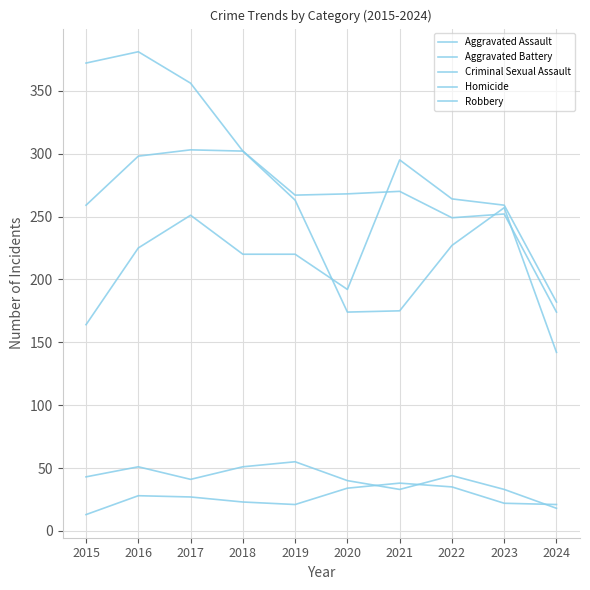

What is the difference between the Robbery values at 2020 and 2021?

1